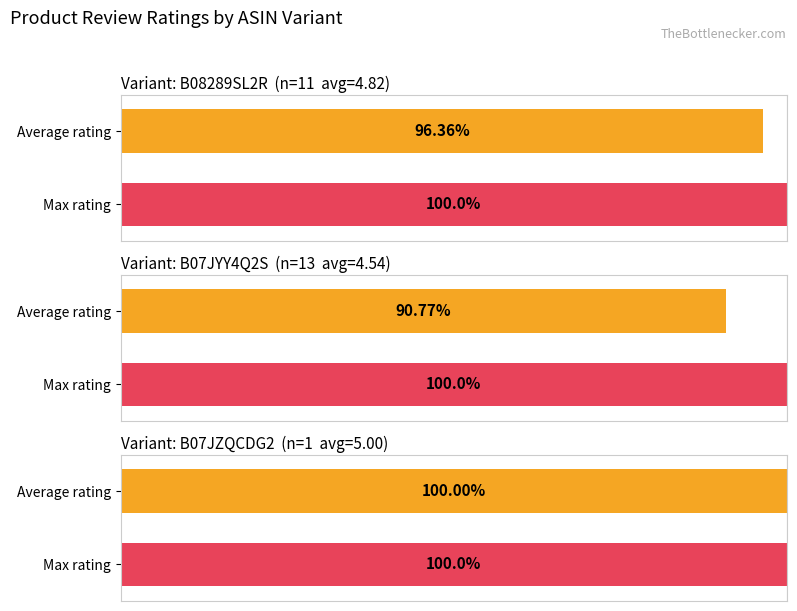

The Average rating series shows 6.3 at B08289SL2R. True or false?

False